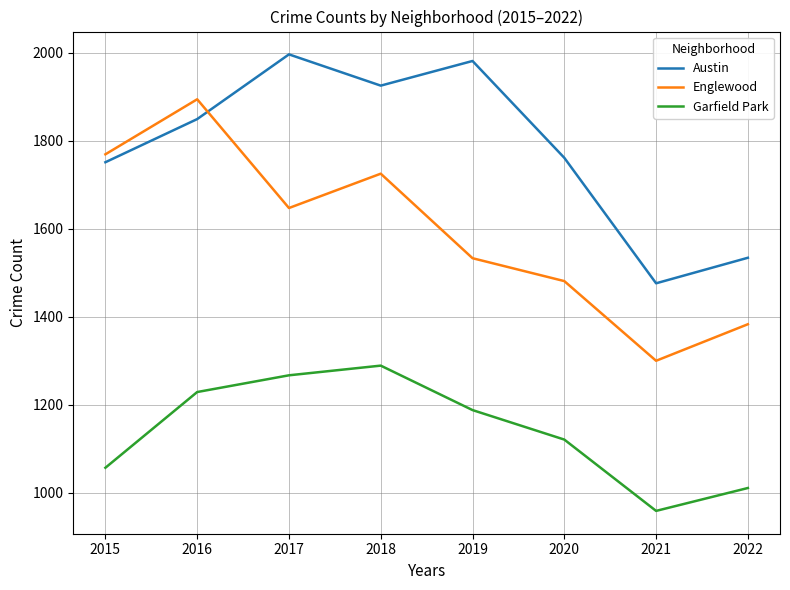

Reading left to right, list all the values displayed in this chart.

Austin: 2015=1751	2016=1849	2017=1996	2018=1925	2019=1981	2020=1761	2021=1476	2022=1534
Englewood: 2015=1769	2016=1894	2017=1647	2018=1725	2019=1533	2020=1481	2021=1300	2022=1383
Garfield Park: 2015=1057	2016=1229	2017=1267	2018=1289	2019=1188	2020=1121	2021=959	2022=1011